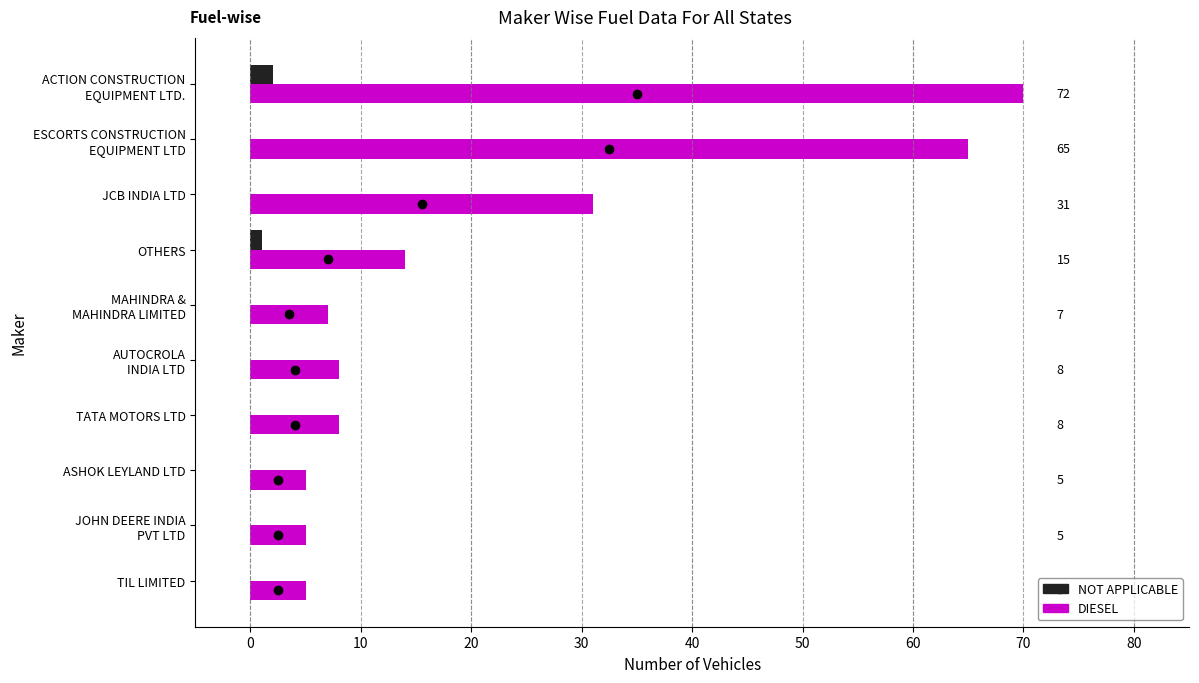

Which series has the largest total across all categories?

DIESEL